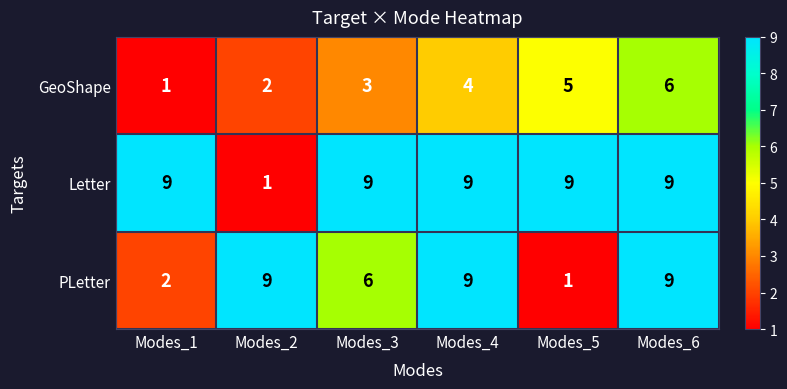

Rank the series at Modes_3 from highest to lowest value.

Letter, PLetter, GeoShape